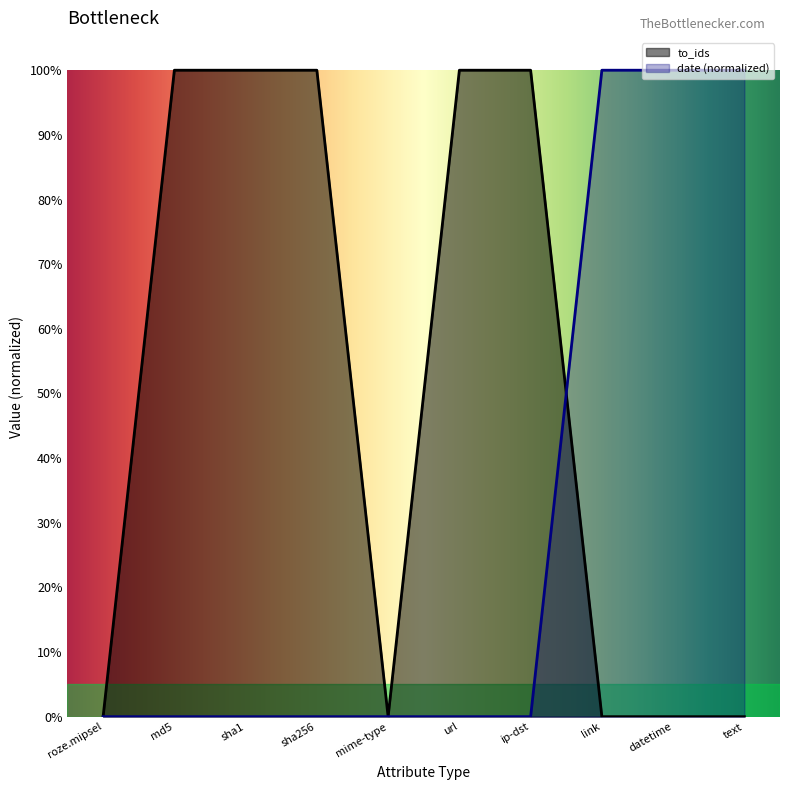

What is the label of the 3rd point from the right?

link